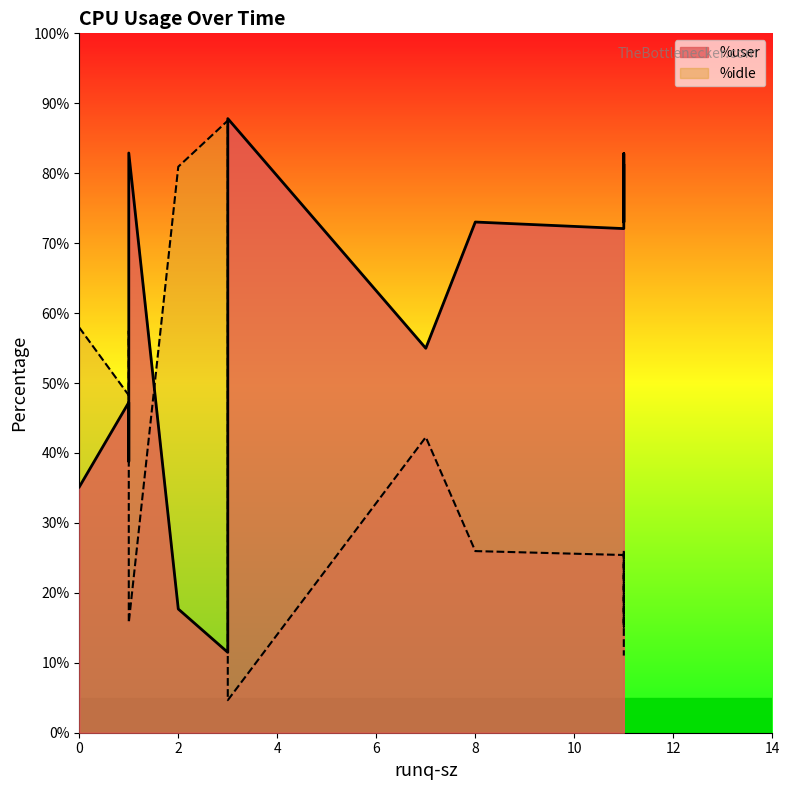

How many lines are shown in the chart?

2